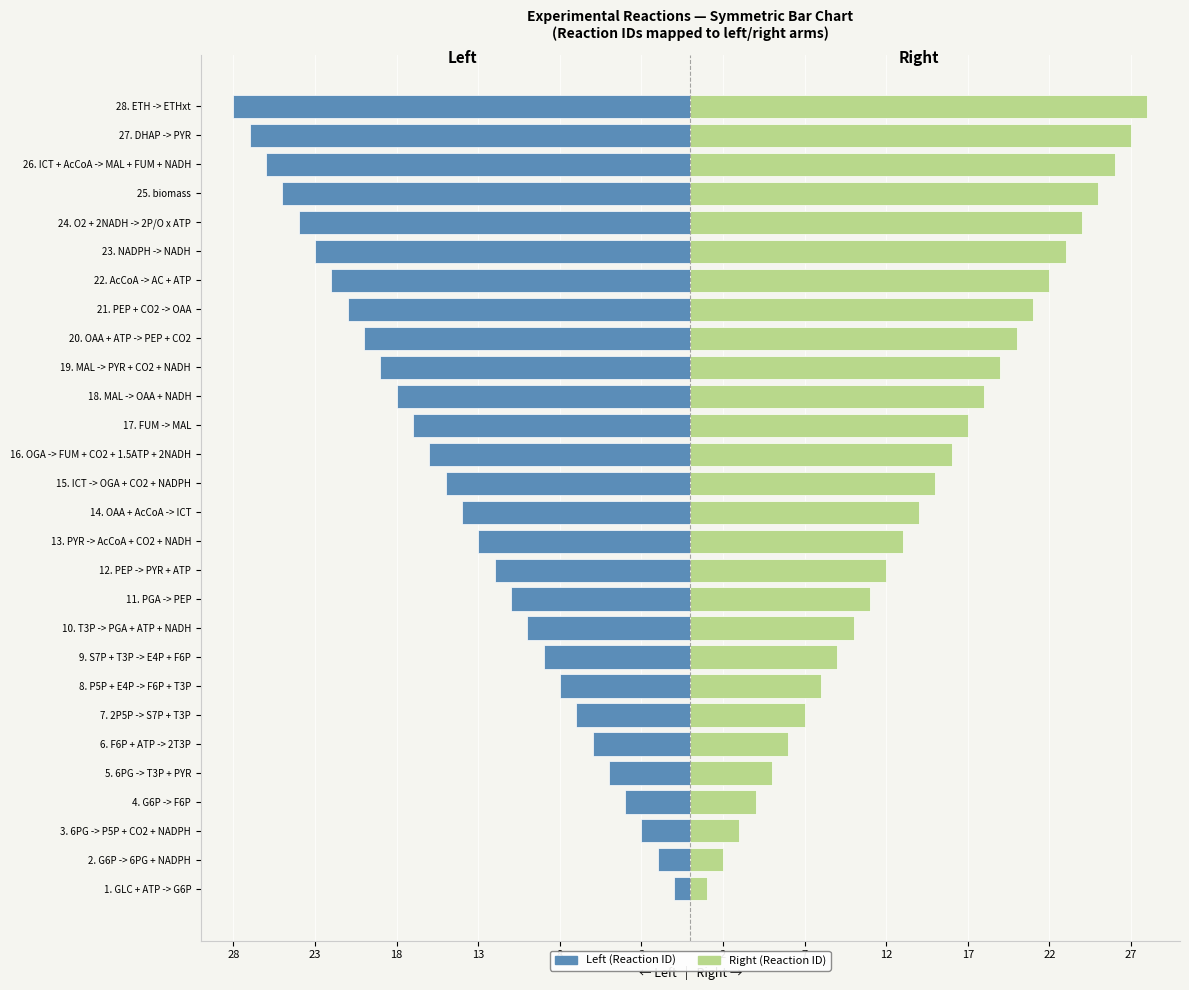

How many bars are there in each group?

2